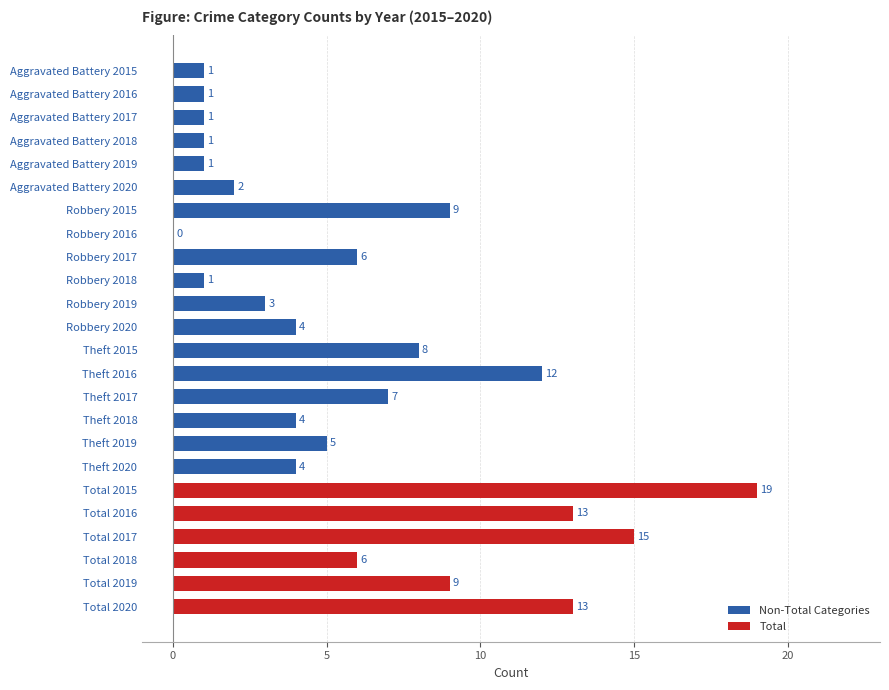

Which label corresponds to the largest value in the chart?

Total 2015